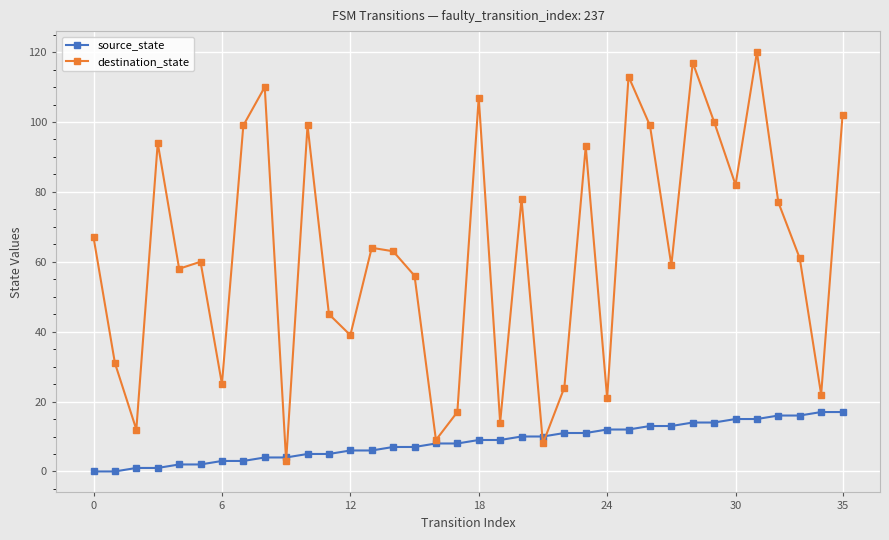

Which series has the largest range (max minus min)?

destination_state